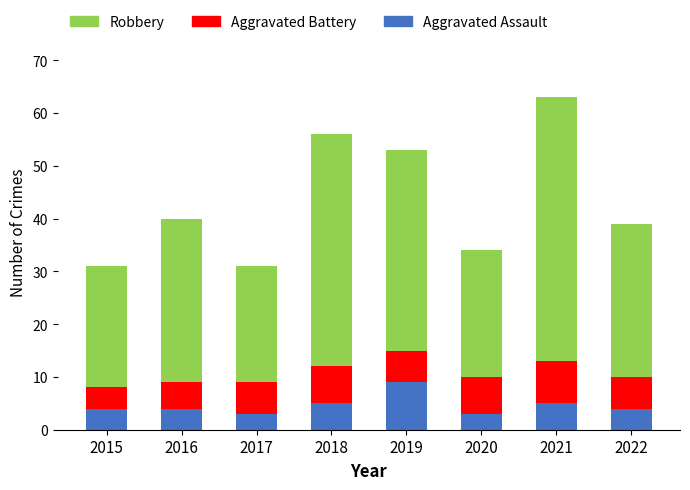

At which category is the sum across all series the highest?

2021